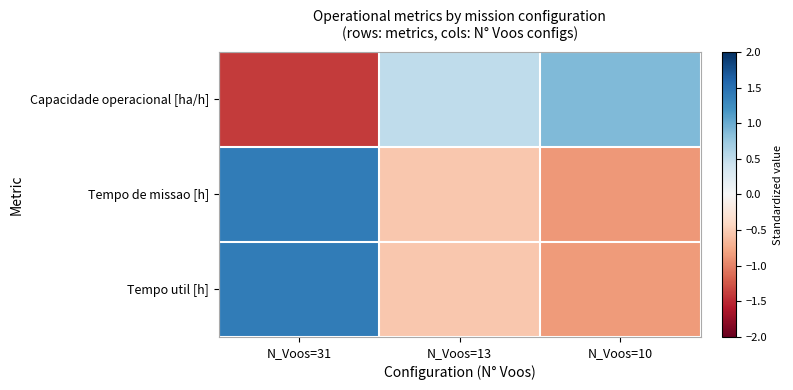

What is the difference between the highest and lowest values at N_Voos=31?

2.8